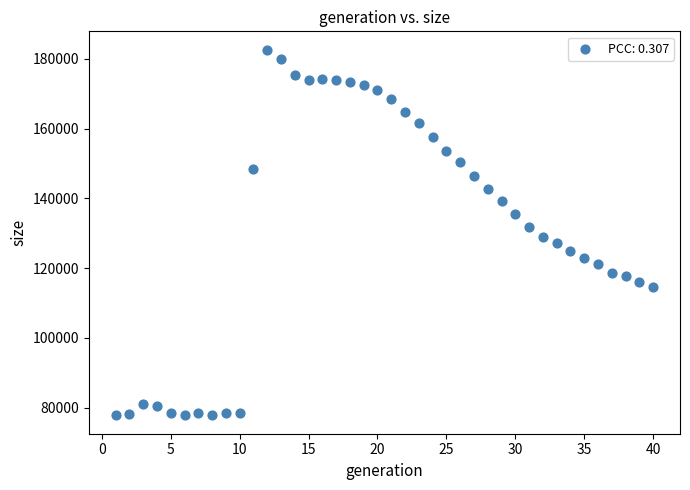

What is the range of X values (max minus min)?

39